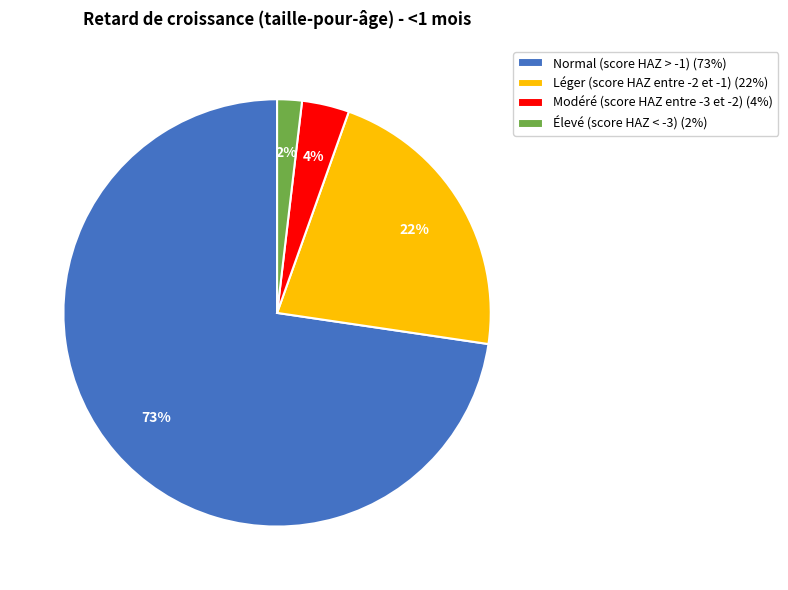

Count the number of slices in the pie.

4